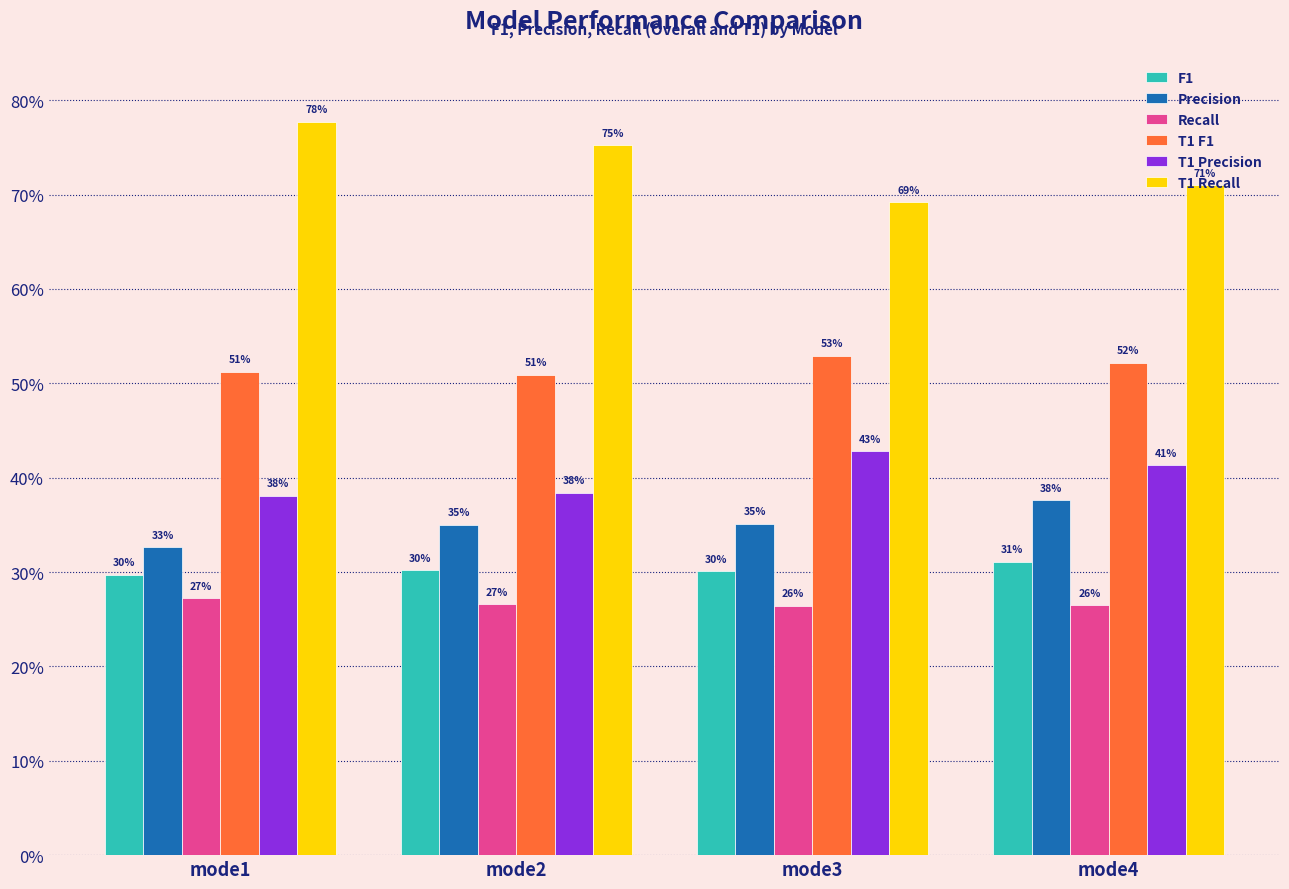

What are all the series names shown in the legend?

F1, Precision, Recall, T1 F1, T1 Precision, T1 Recall